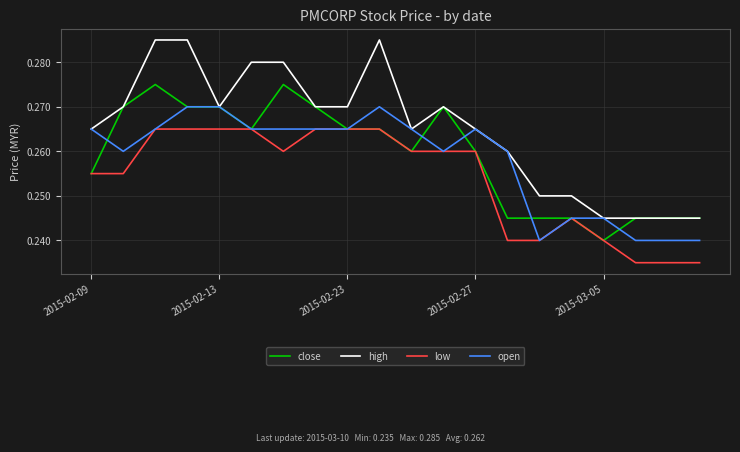

Which series has the largest total across all categories?

high